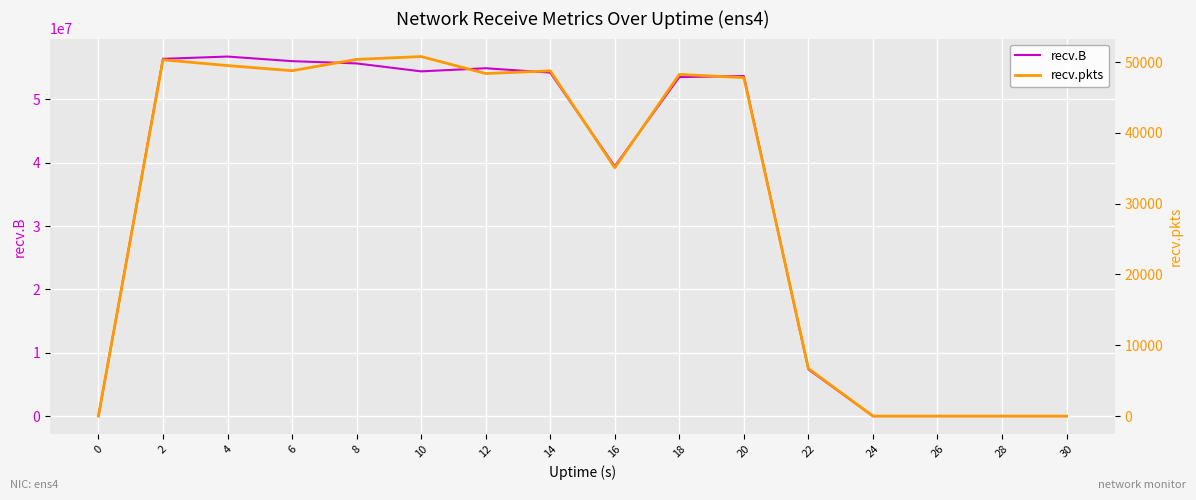

True or false: recv.B and recv.pkts intersect in this chart.

False